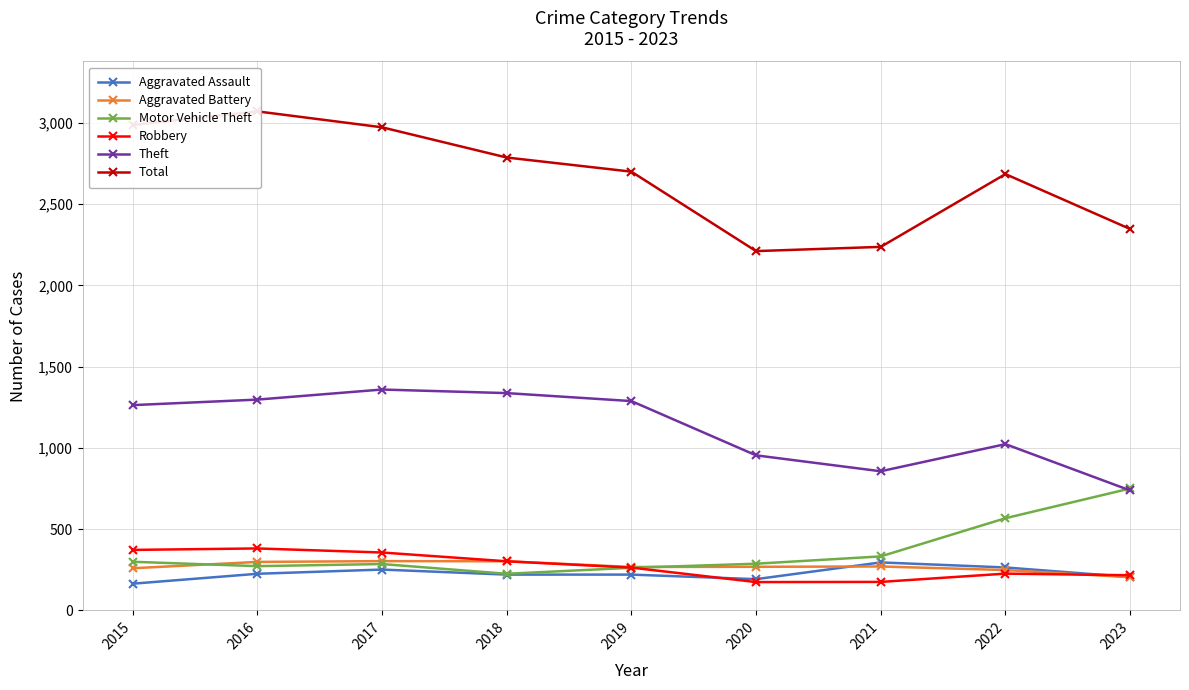

Does the chart have visible grid lines?

Yes